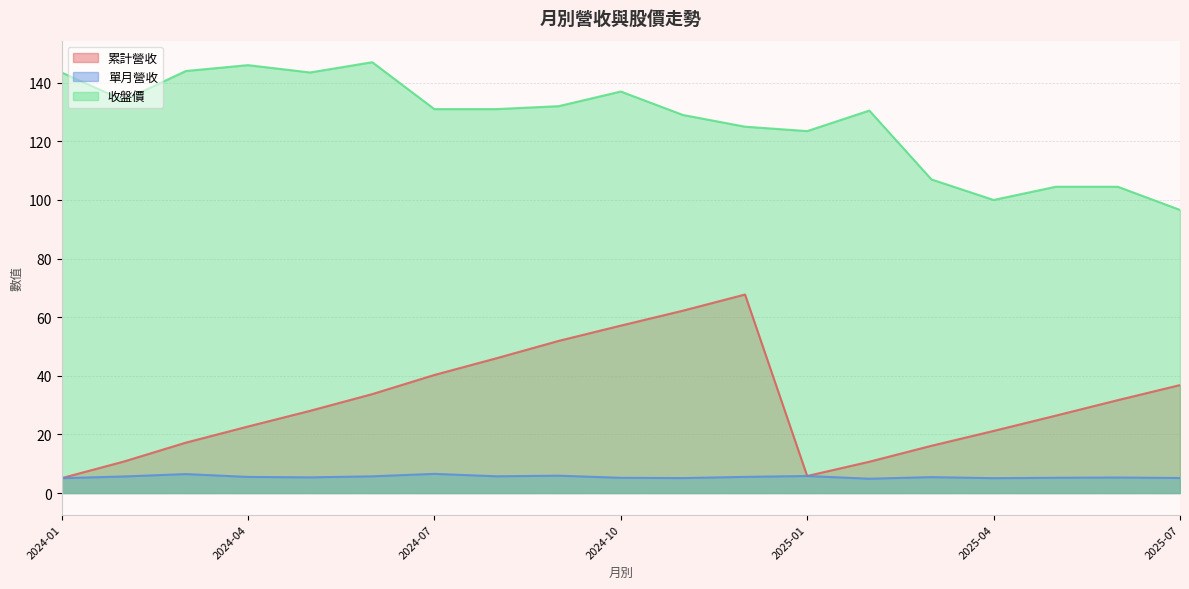

The value of 累計營收 at 2024-01 is 8.4. True or false?

False